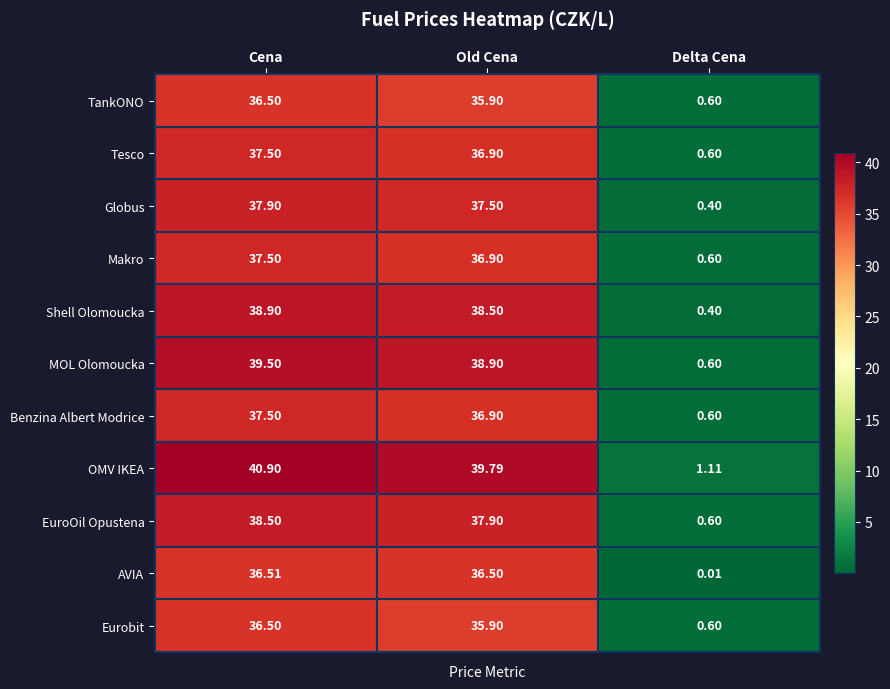

At which label does Globus first exceed 37?

Cena